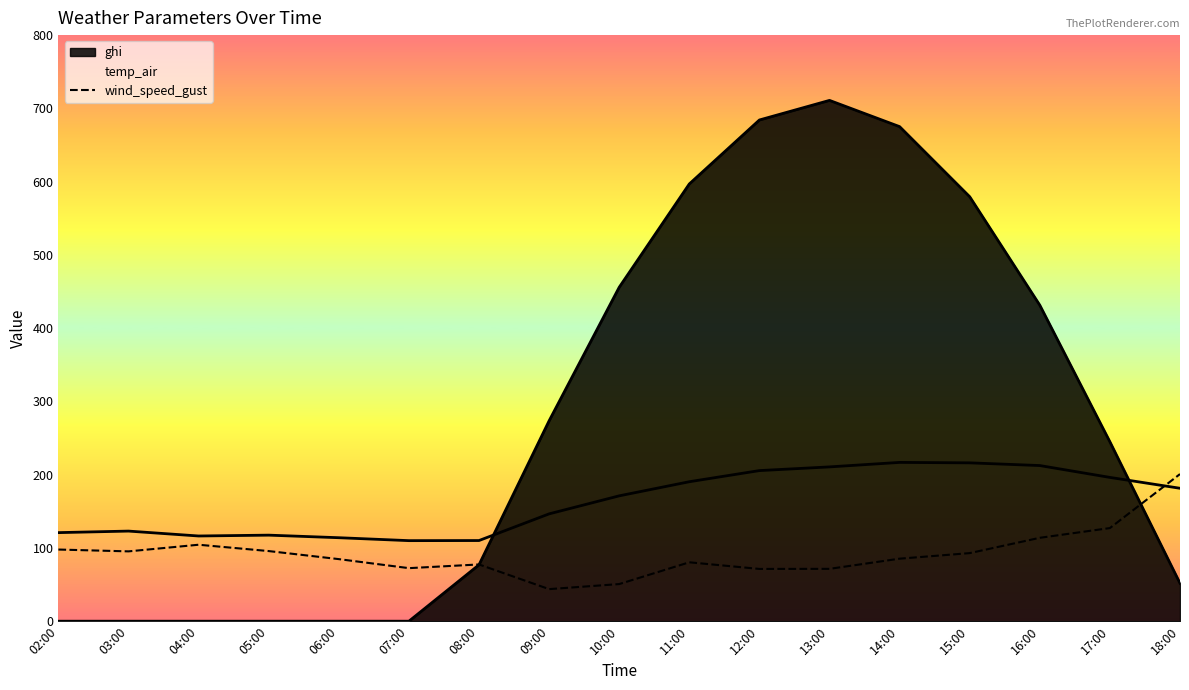

Between 03:00 and 05:00, which is larger?

05:00